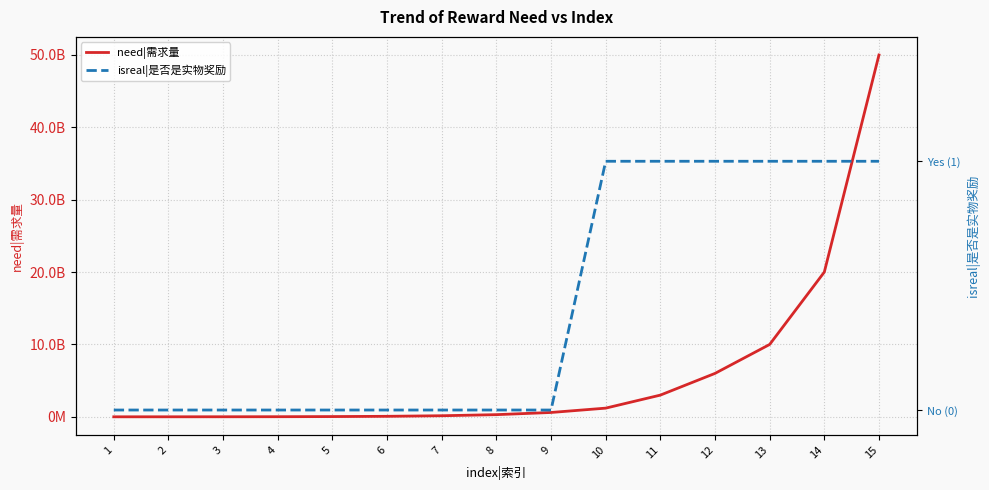

Reading left to right, list all the values displayed in this chart.

need|需求量: 2000000	4000000	8000000	16000000	35000000	70000000	150000000	300000000	600000000	1200000000	3000000000	6000000000	10000000000	20000000000	50000000000
isreal|是否是实物奖励: 0	0	0	0	0	0	0	0	0	1	1	1	1	1	1